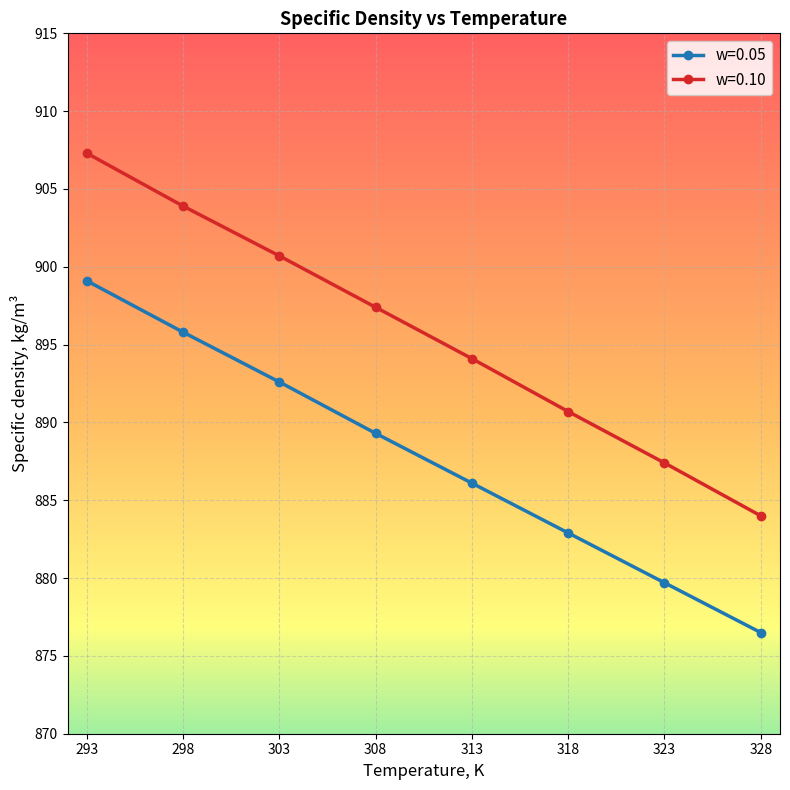

What is the average value of the w=0.10 series?

895.7